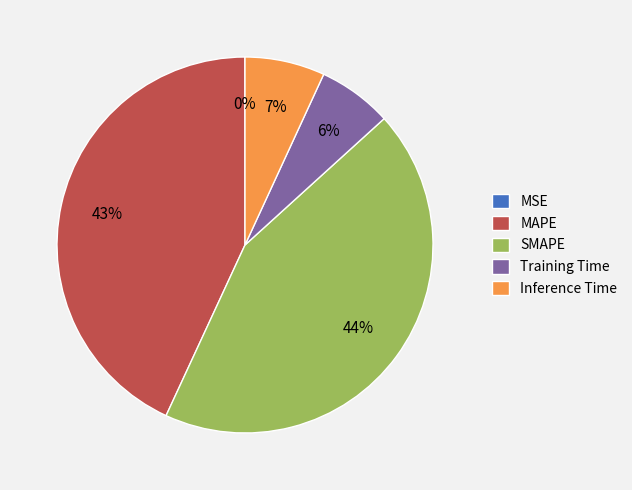

To the nearest percent, what is the difference between the SMAPE and Inference Time slice percentages?

37%